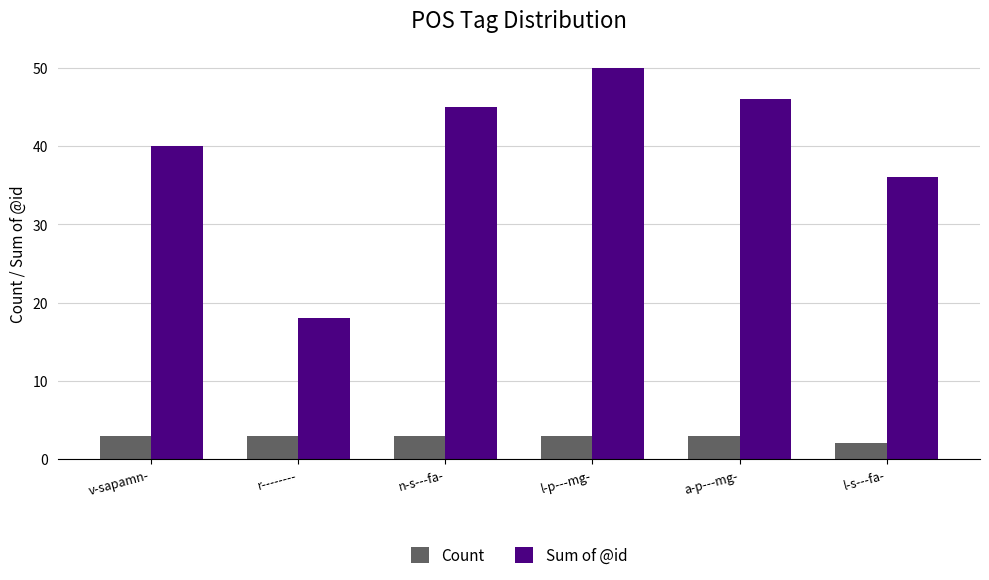

What is the smallest value displayed?

2